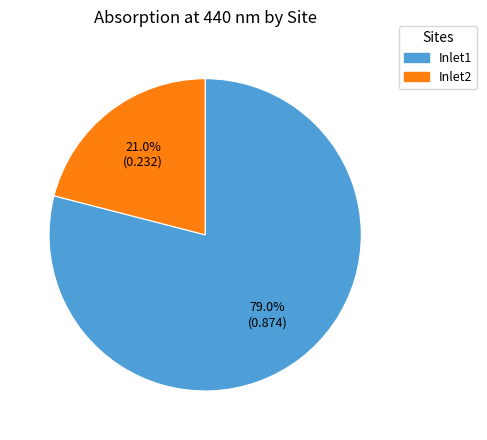

The Inlet1 slice represents 79% of the pie. True or false?

True